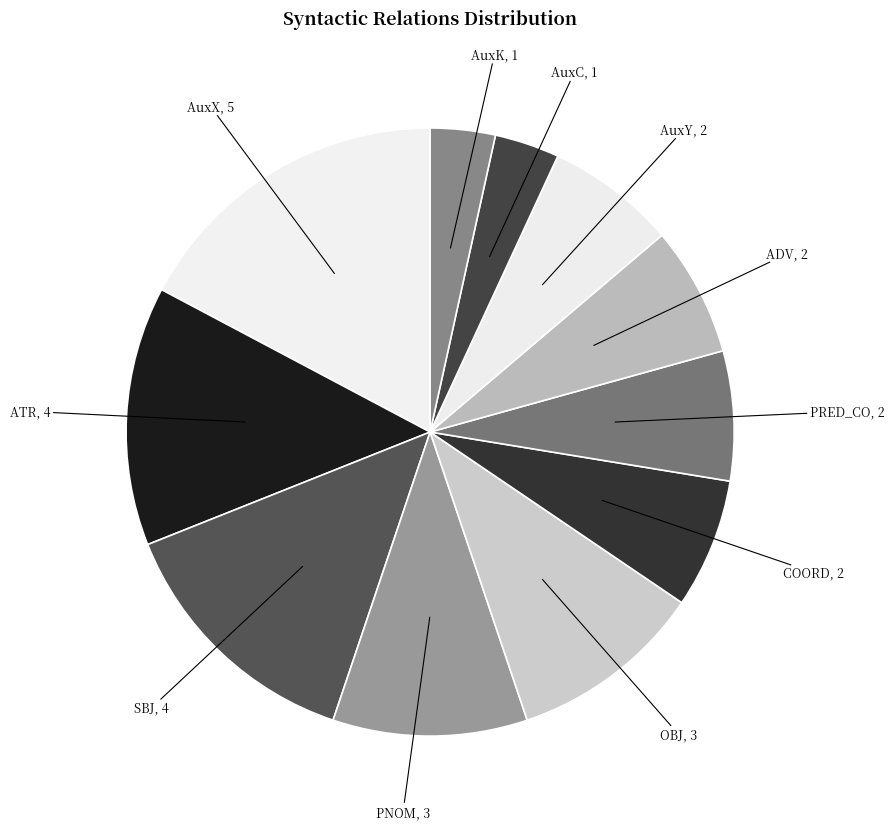

How many segments does this pie chart have?

11